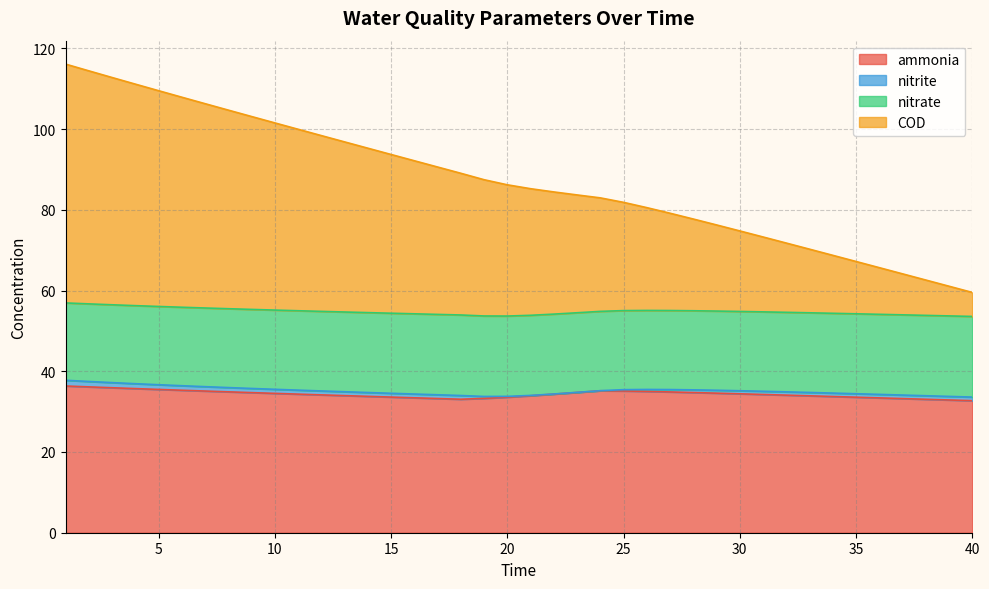

At how many categories does at least one series exceed 110?

4